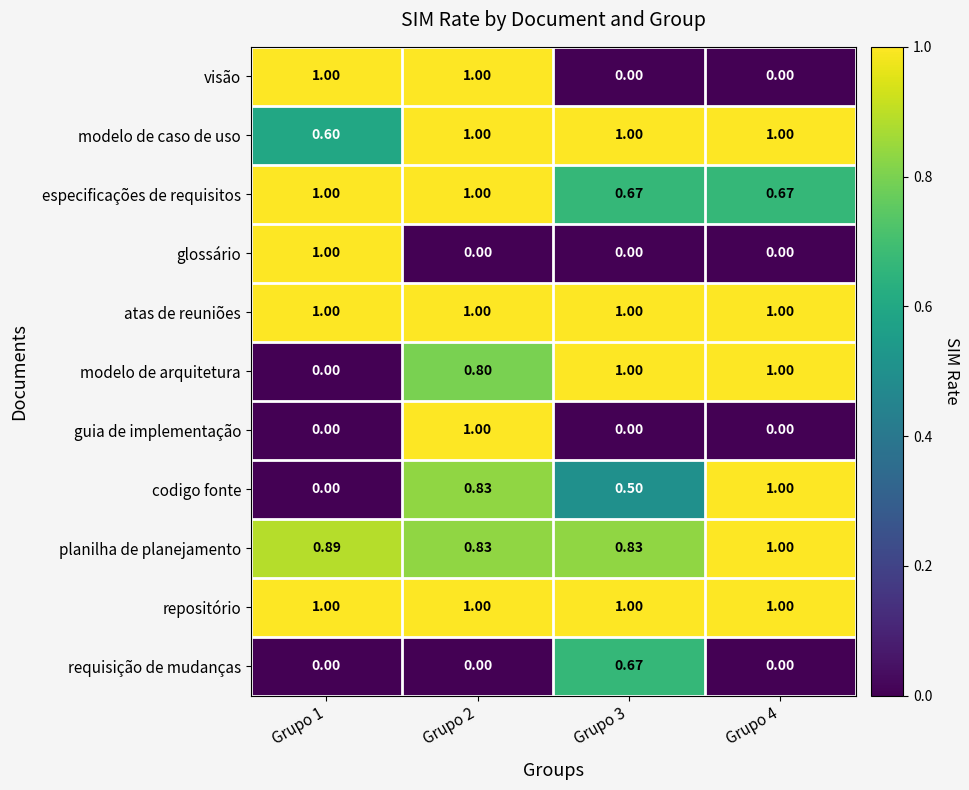

How many series are shown in this chart?

11